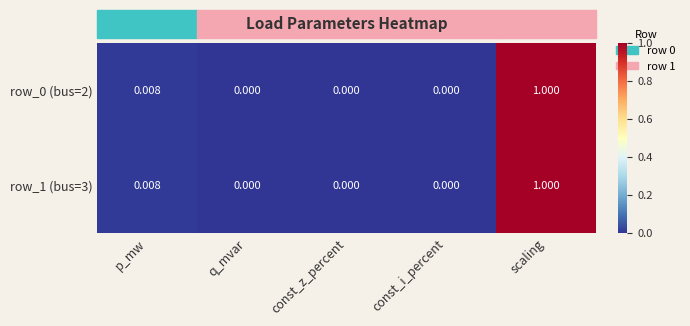

Which category has the highest value in the row_0 (bus=2) series?

scaling